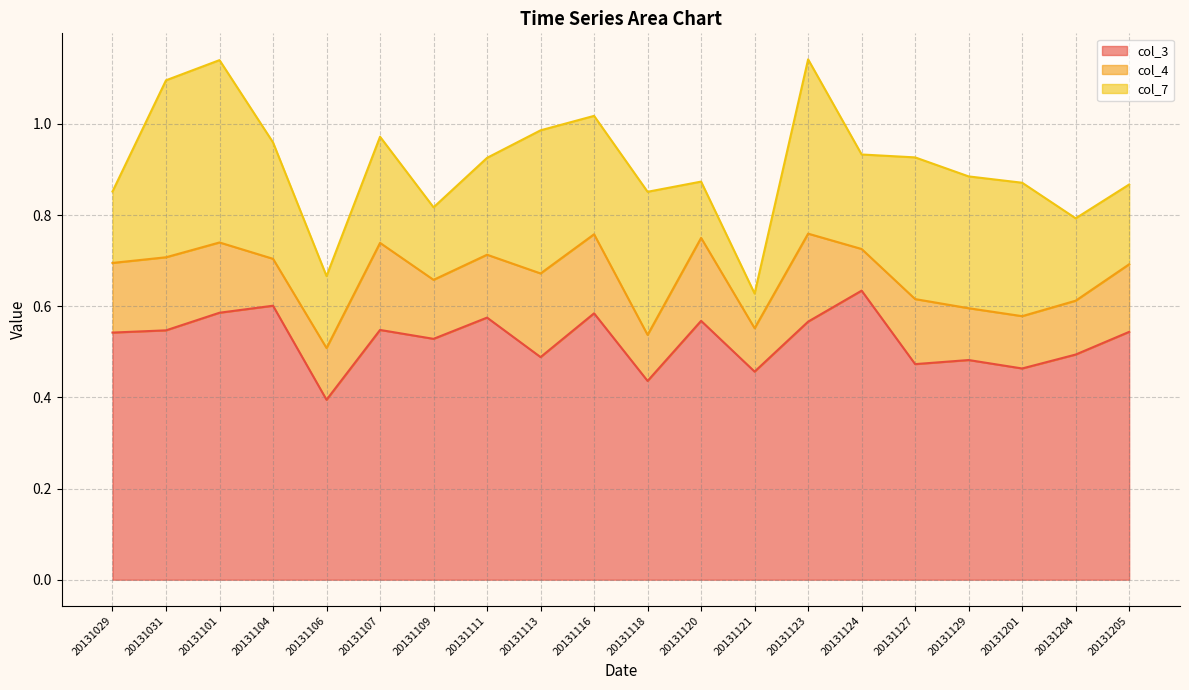

True or false: col_4 has a value of 0.1 at 20131120.

False